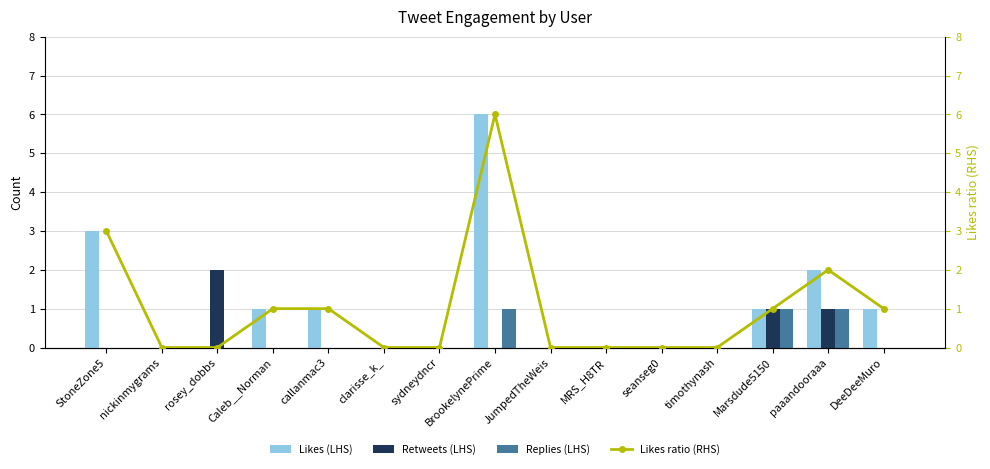

Read the Likes (LHS) value at DeeDeeMuro.

1